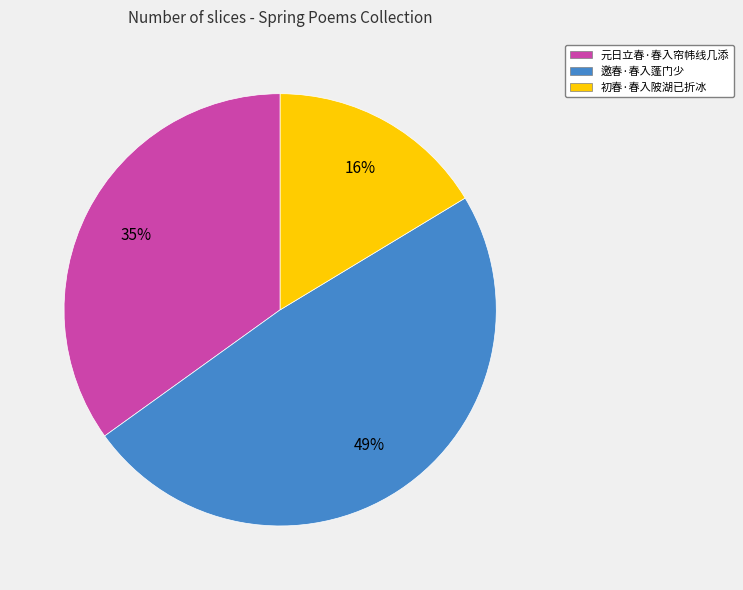

Between 邀春·春入蓬门少 and 元日立春·春入帘帏线几添, which is larger?

邀春·春入蓬门少